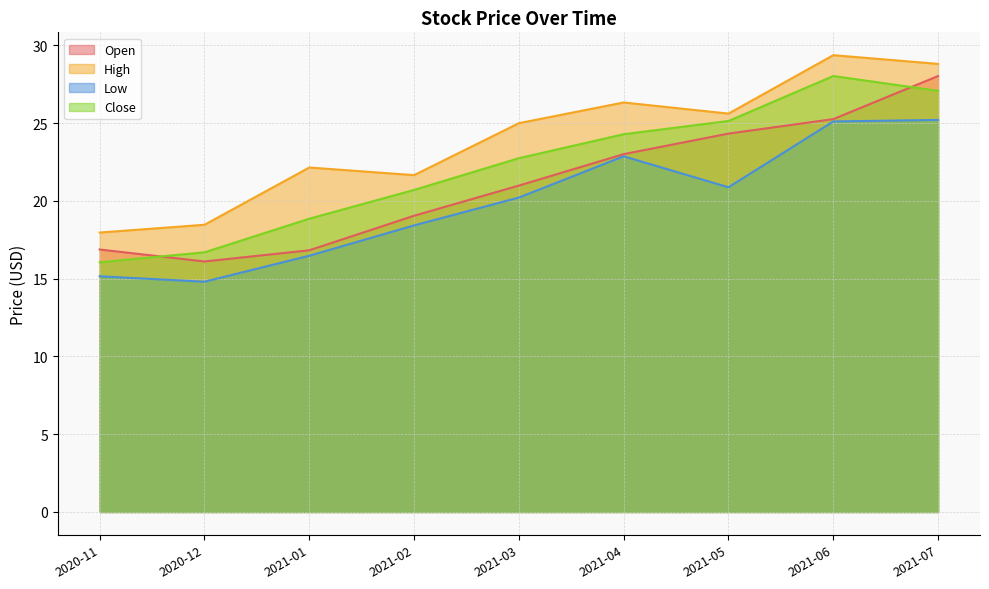

Rank the series by their average value, from highest to lowest.

High, Close, Open, Low